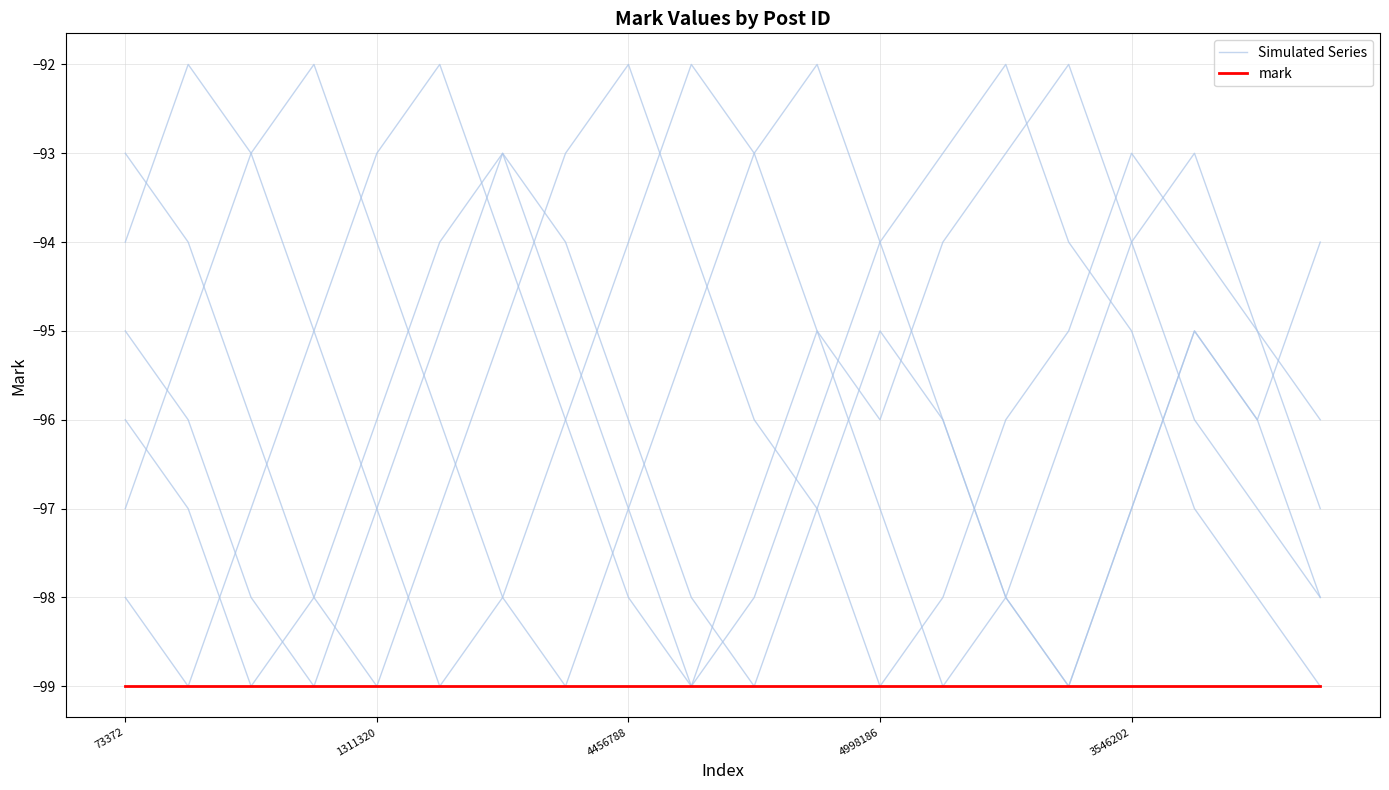

List the labels in order of mark value, smallest first.

73372, 1311320, 4456788, 4998186, 3546202, 5, 6, 7, 8, 9, 10, 11, 12, 13, 14, 15, 16, 17, 18, 19